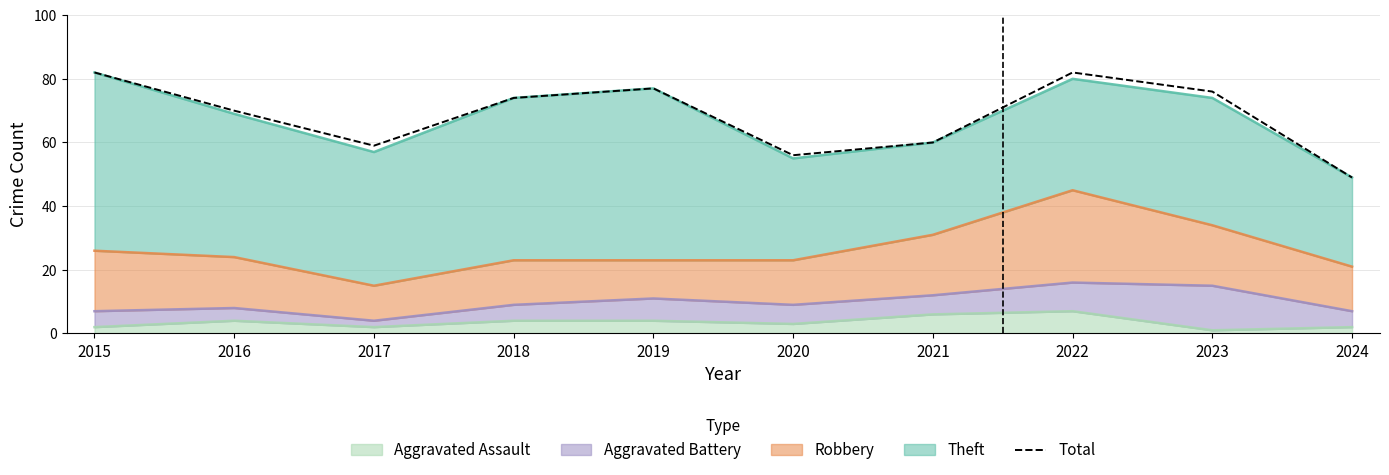

How many interior local valleys (lower than both neighbors) does the data have?

2